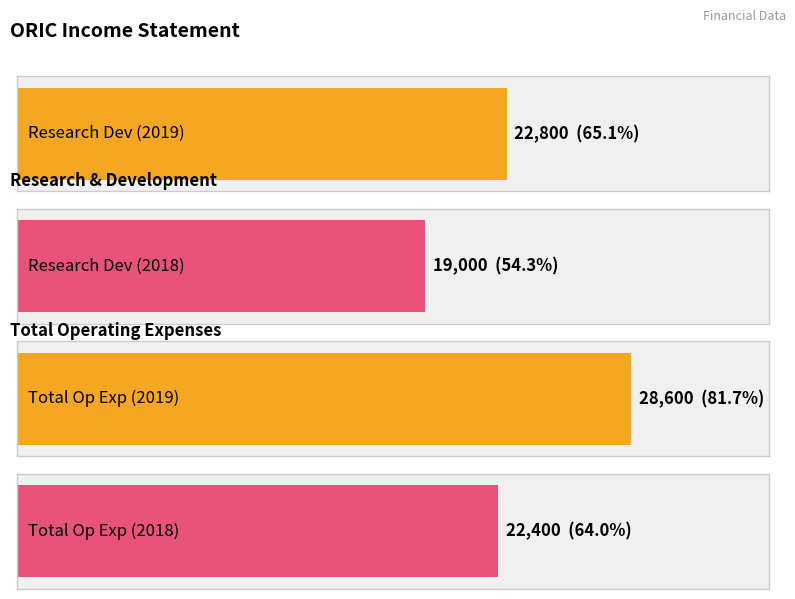

What is the approximate value of Total Operating Expenses at 2018-12-31, to the nearest 50?

22400